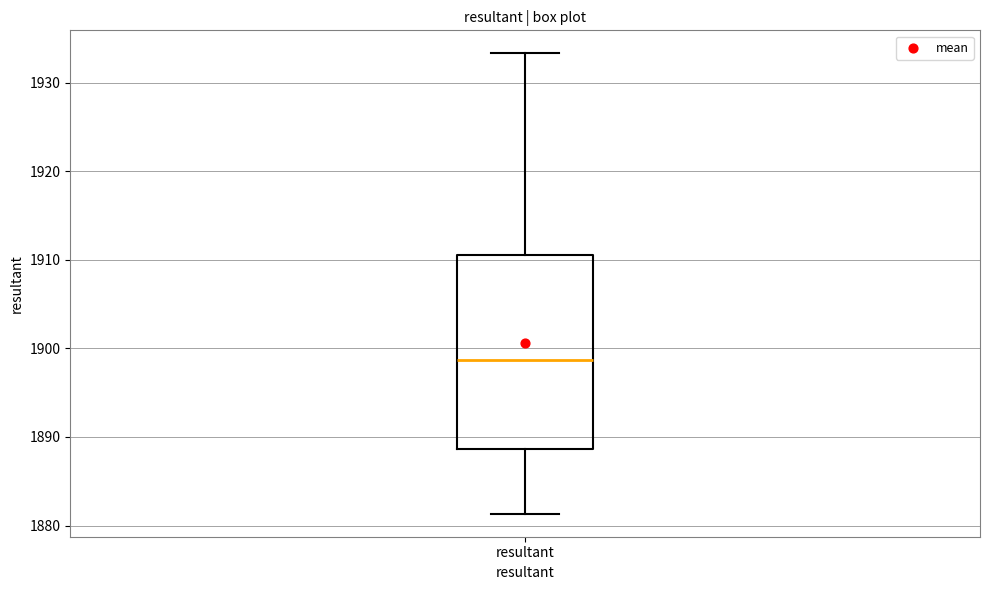

Where does the upper whisker of the box for resultant end on the y-axis? The values are not printed on the chart, so give them approximately, as read against the axis.

1933